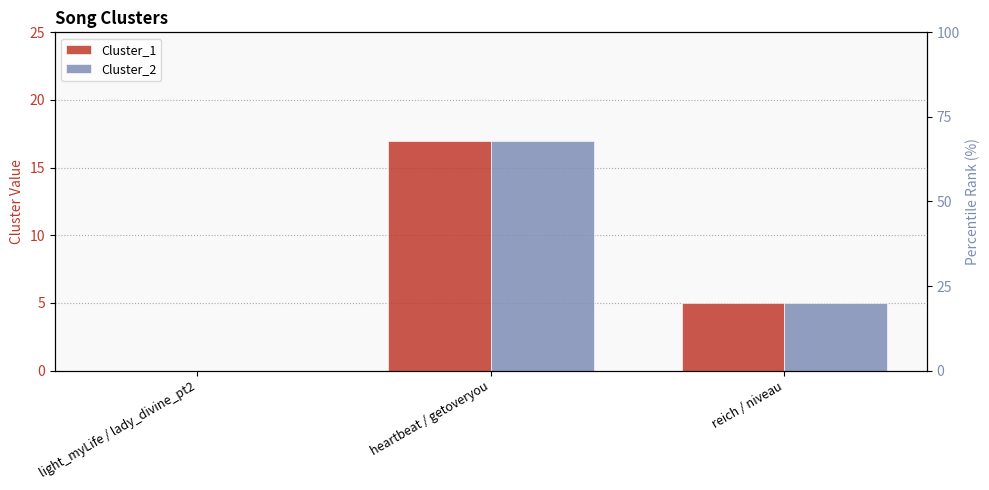

What is the label of the 3rd bar from the right?

light_myLife / lady_divine_pt2